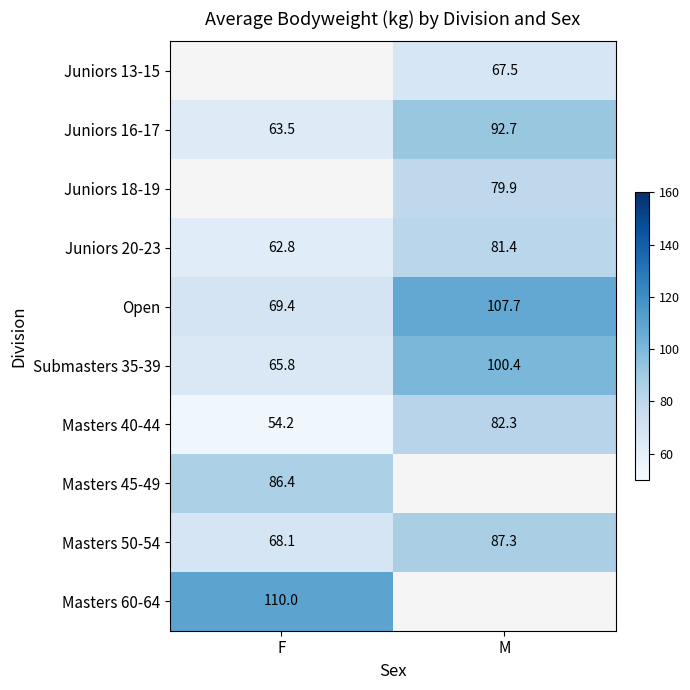

Which has a higher value, F or M?

M